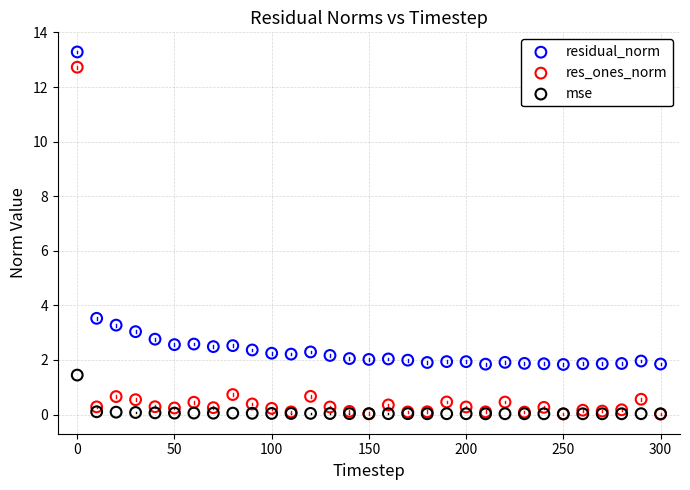

Across all series, what Y value is closest to 6?

3.5